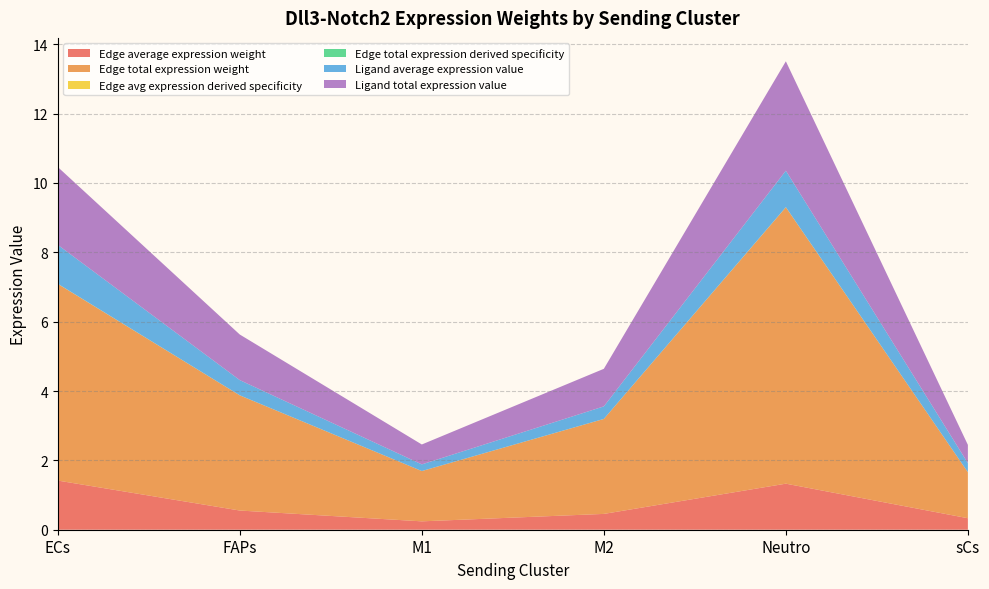

Reading right to left, transcribe all the data shown in this chart.

Edge average expression weight: 0.3	1.3	0.5	0.2	0.6	1.4
Edge total expression weight: 1.3	8.0	2.7	1.5	3.3	5.7
Edge avg expression derived specificity: 0.0	0.0	0.0	0.0	0.0	0.0
Edge total expression derived specificity: 0.0	0.0	0.0	0.0	0.0	0.0
Ligand average expression value: 0.3	1.1	0.4	0.2	0.4	1.1
Ligand total expression value: 0.5	3.2	1.1	0.6	1.3	2.2